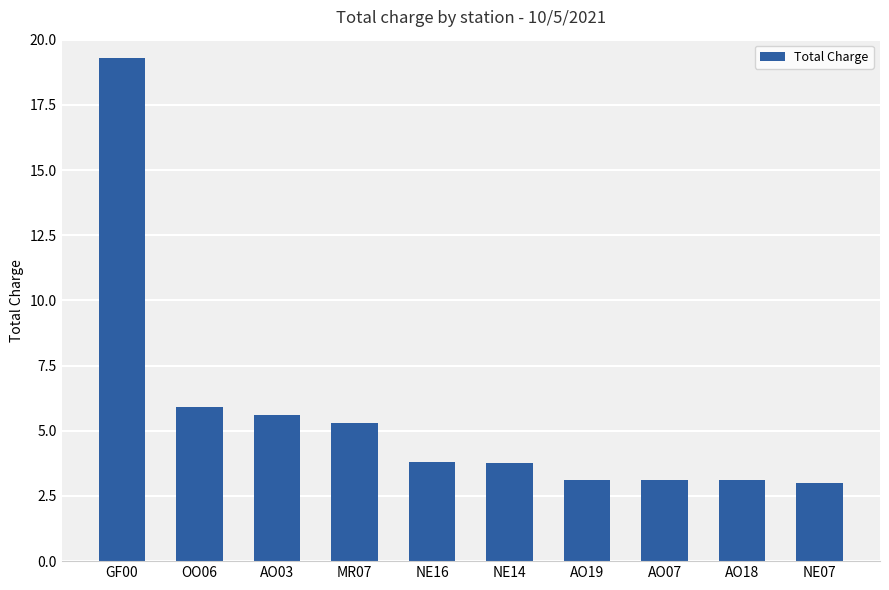

What is the difference between the maximum and minimum values?

16.3